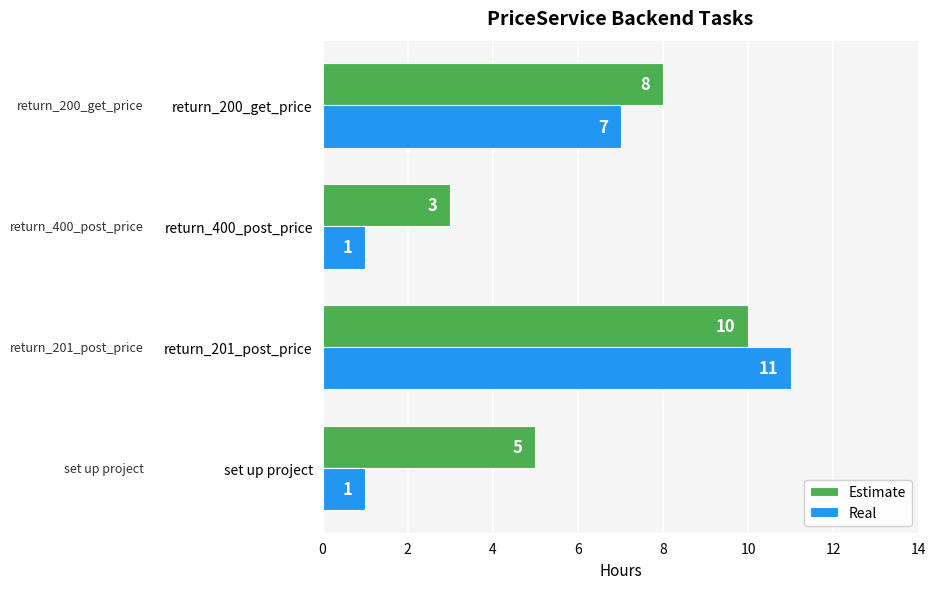

What is the difference between the highest and lowest values at set up project?

4